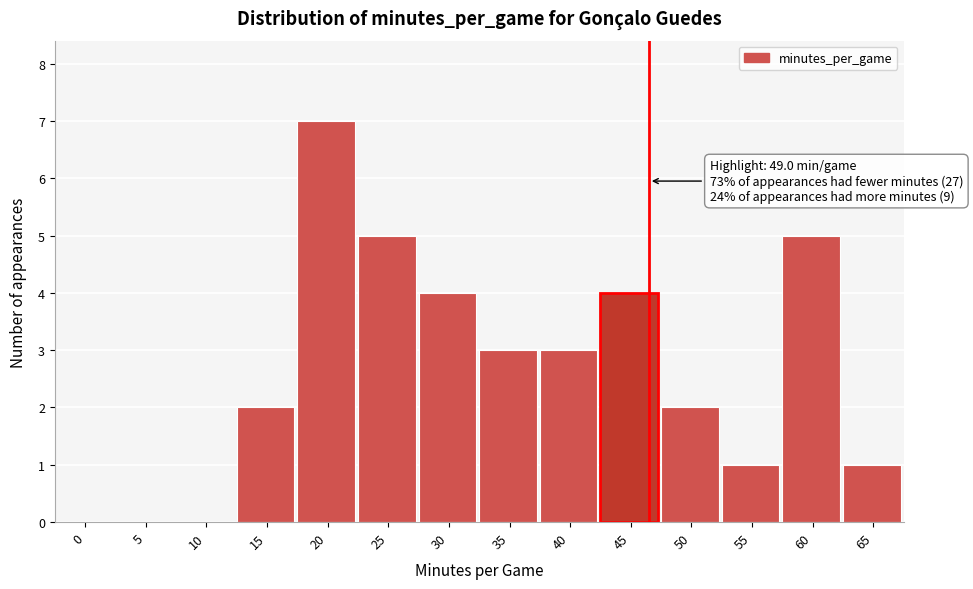

Reading right to left, transcribe all the data shown in this chart.

65=1	60=5	55=1	50=2	45=4	40=3	35=3	30=4	25=5	20=7	15=2	10=0	5=0	0=0